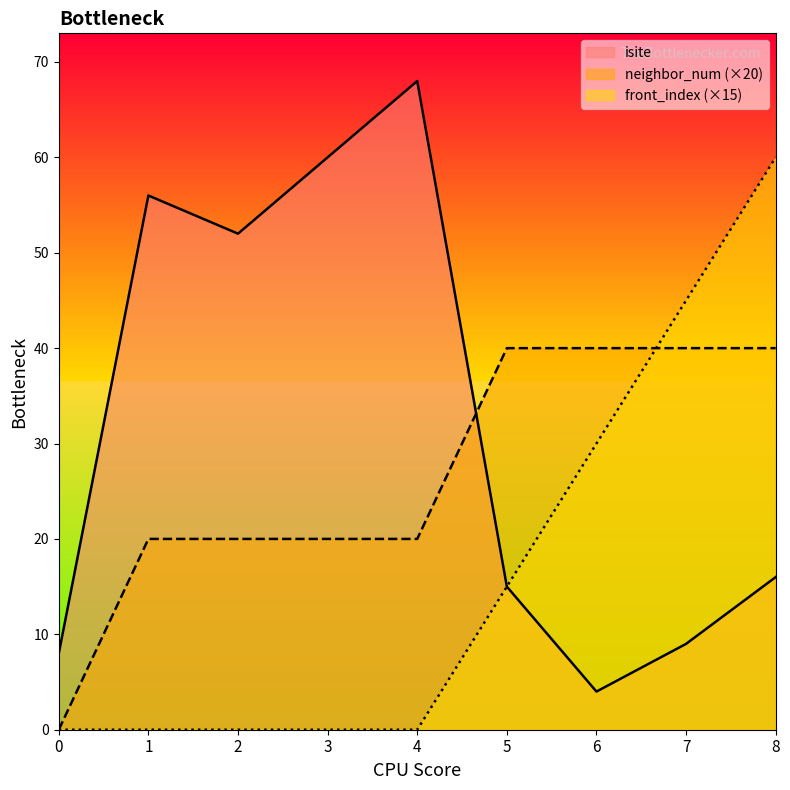

Rank the series at 7 from lowest to highest value.

isite, neighbor_num (×20), front_index (×15)